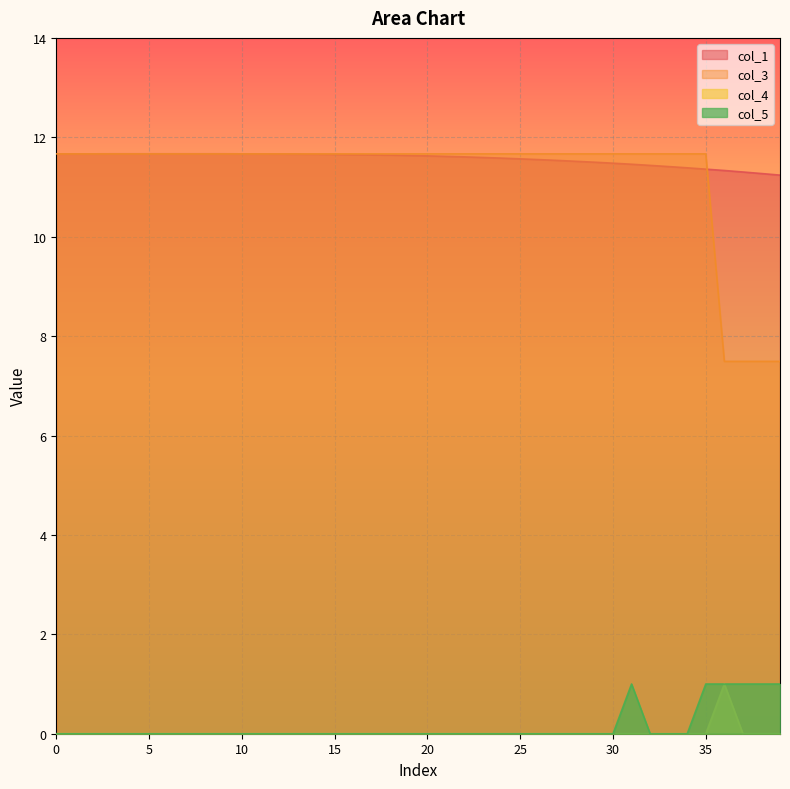

What is the value of the col_1 point at the 33rd from the left?

11.4